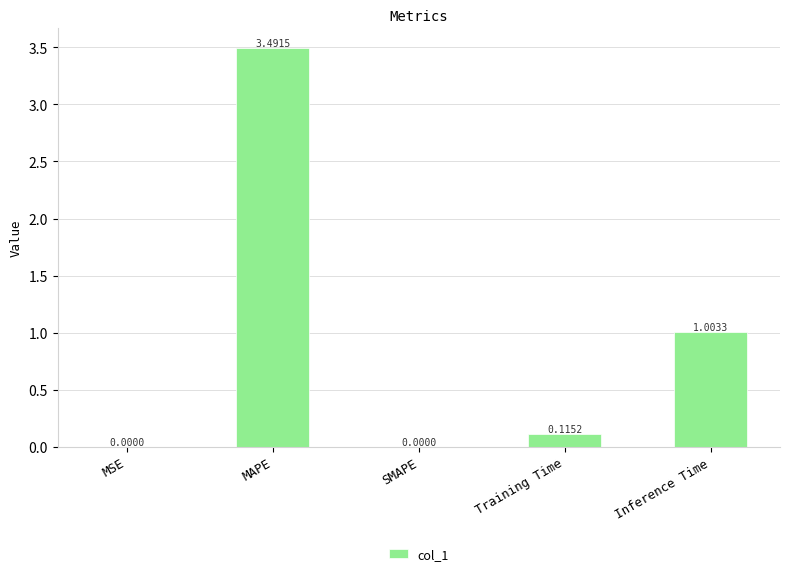

At which label is the value closest to 1?

Inference Time